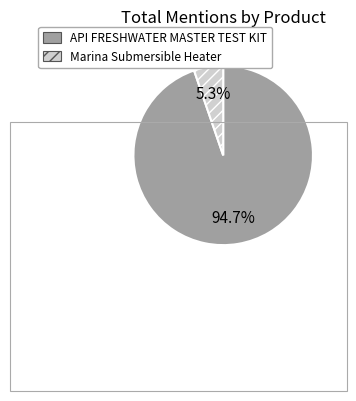

Is there any slice that represents more than half of the pie?

Yes